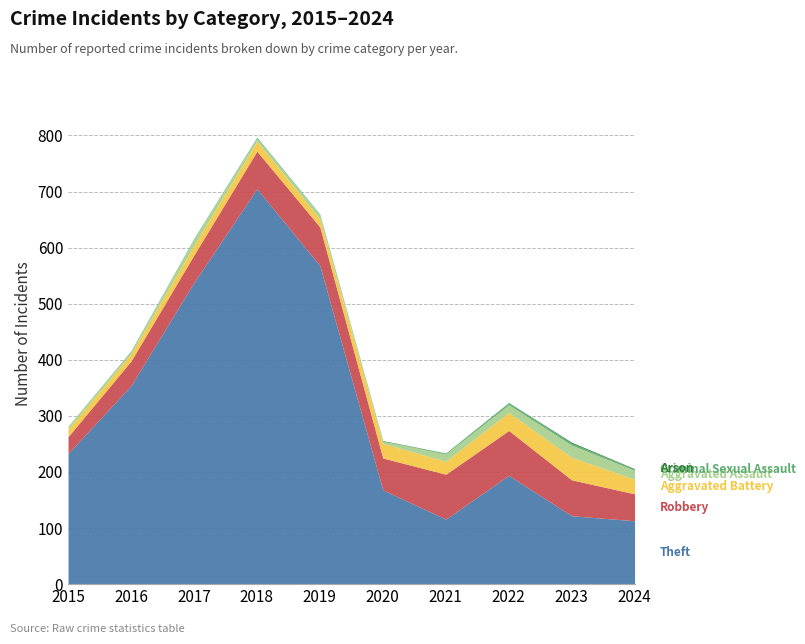

What is the difference between the maximum and minimum values in the Criminal Sexual Assault series?

4